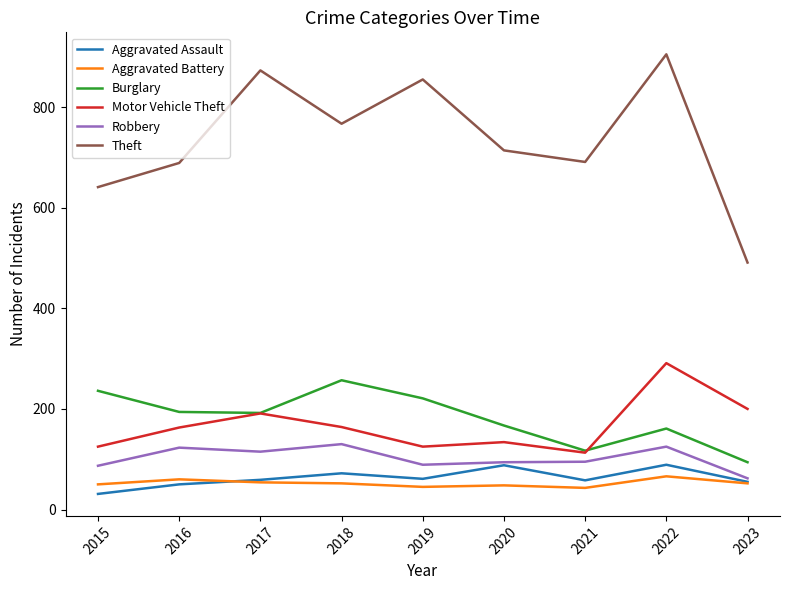

Rank the series by their maximum value, from highest to lowest.

Theft, Motor Vehicle Theft, Burglary, Robbery, Aggravated Assault, Aggravated Battery